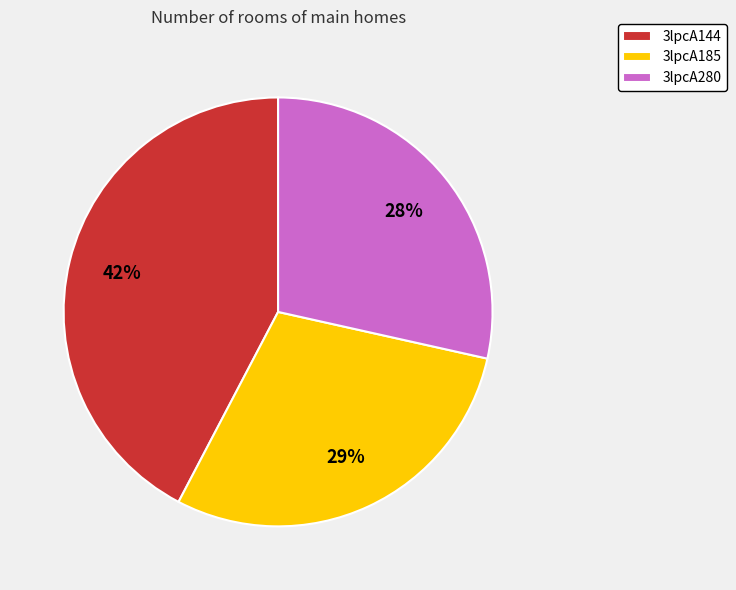

Is it true that 3lpcA144 is 42% of the pie?

True